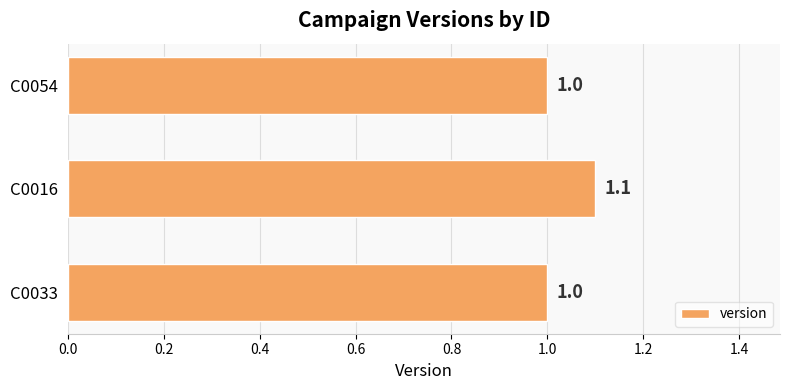

What is the greatest value displayed?

1.1